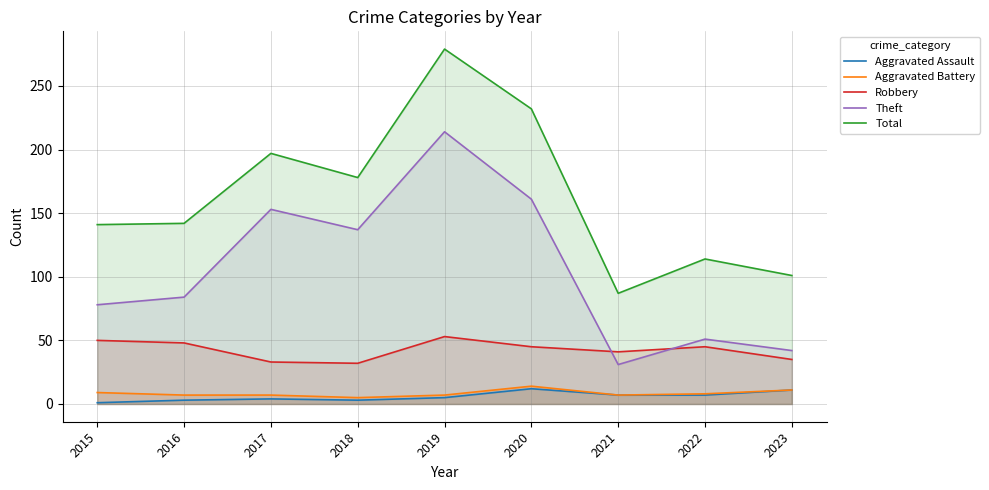

At which category does the chart reach its peak across all series?

2019